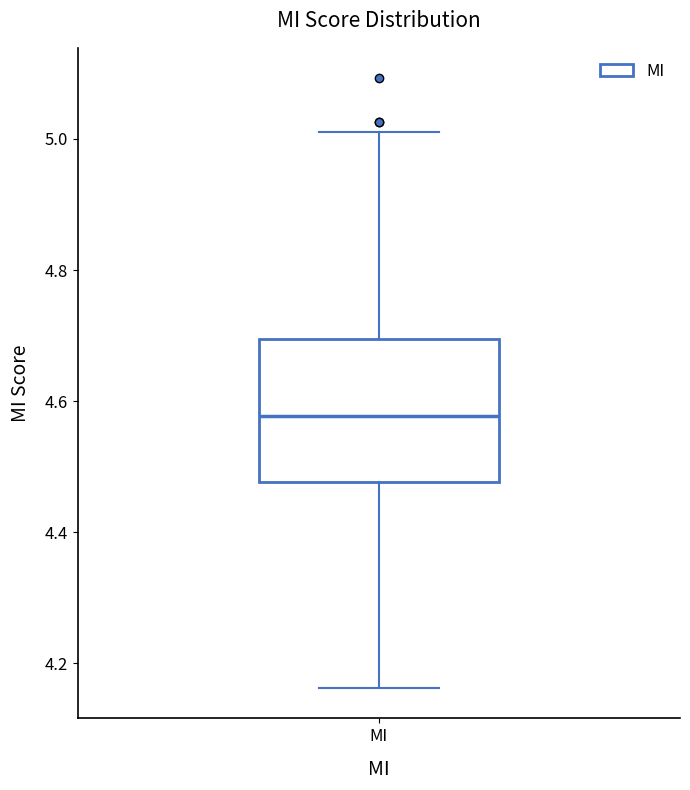

Read this box plot against the y-axis: the position of the median line, the range covered by the box, and the ends of both whiskers. The values are not printed on the chart, so give them approximately, as read against the axis.

median 4.58, box 4.48 to 4.70, whiskers 4.16 to 5.02